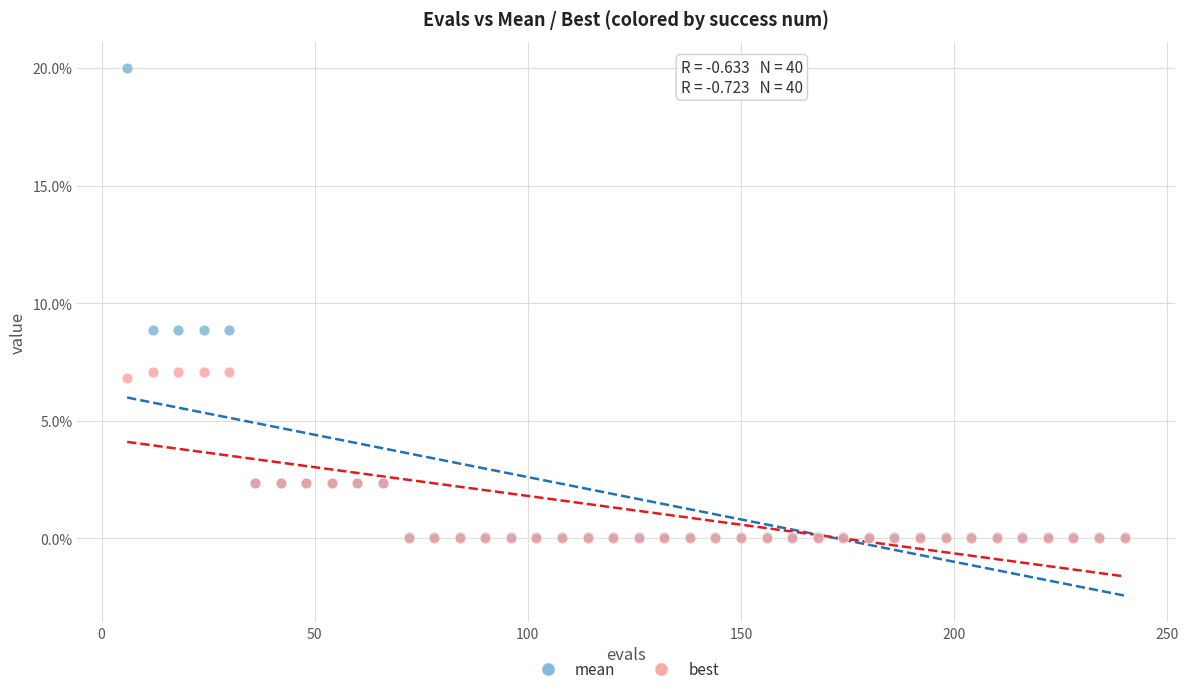

Which series has the widest spread of Y values?

mean